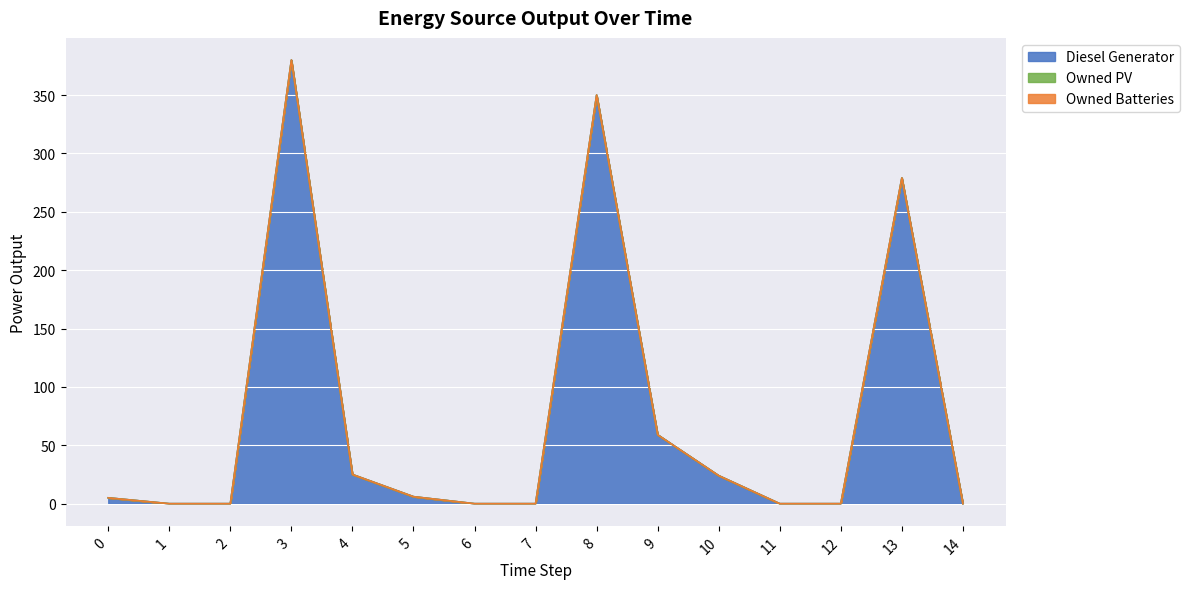

True or false: Diesel Generator has more than 2 interior local peaks.

True